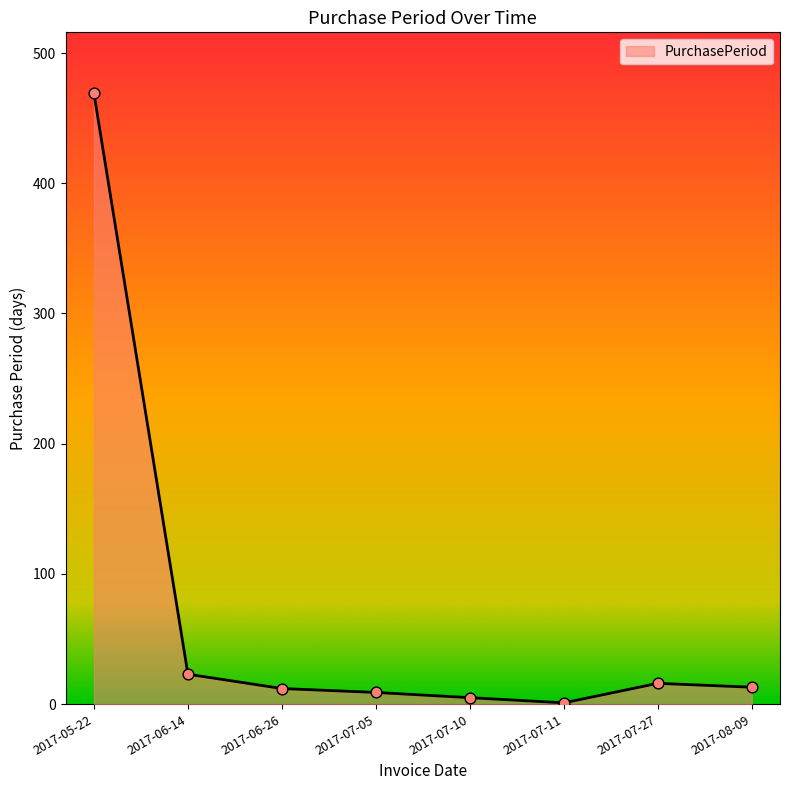

What is the change in value from 2017-06-26 to 2017-07-05?

-3